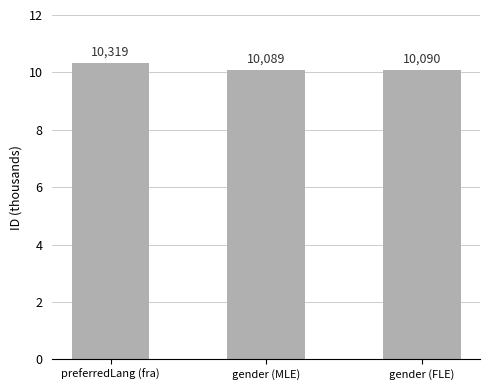

What value does the data have at gender (MLE), to the nearest 5?

10090